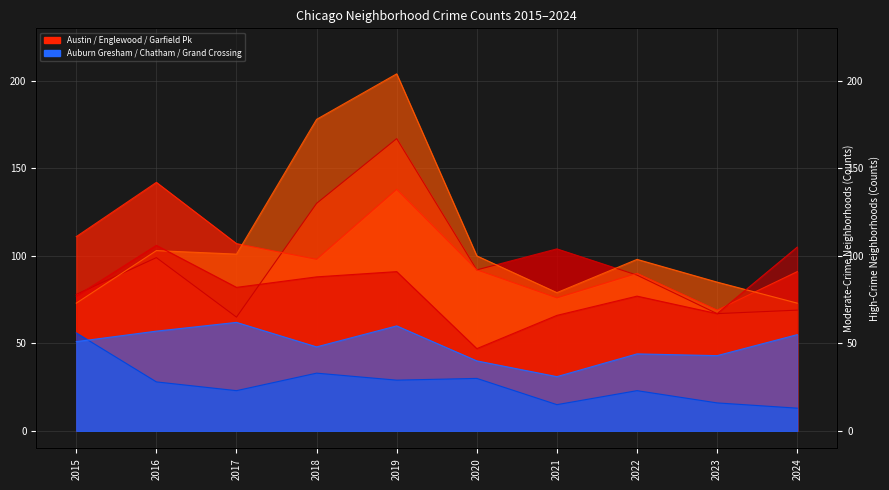

What is the highest value of the Chatham series?

62